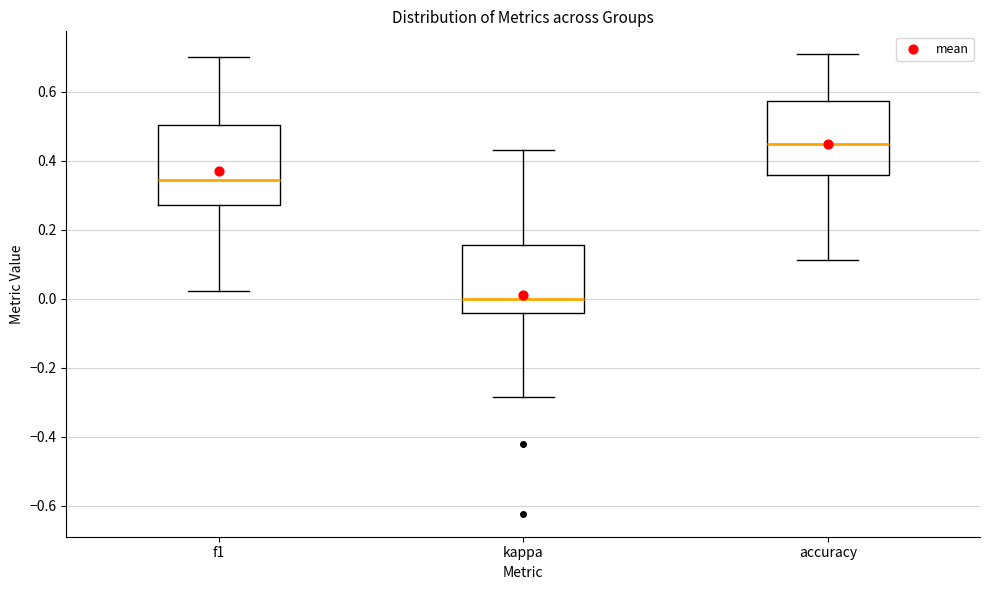

Reading left to right, transcribe this box plot: for each box, give where its median line is, the range the box spans, and where its two whiskers end, as read against the y-axis. The values are not printed on the chart, so give them approximately, as read against the axis.

f1: median 0.34, box 0.28 to 0.50, whiskers 0.02 to 0.70
kappa: median 0.00, box -0.04 to 0.16, whiskers -0.28 to 0.44
accuracy: median 0.44, box 0.36 to 0.58, whiskers 0.12 to 0.70